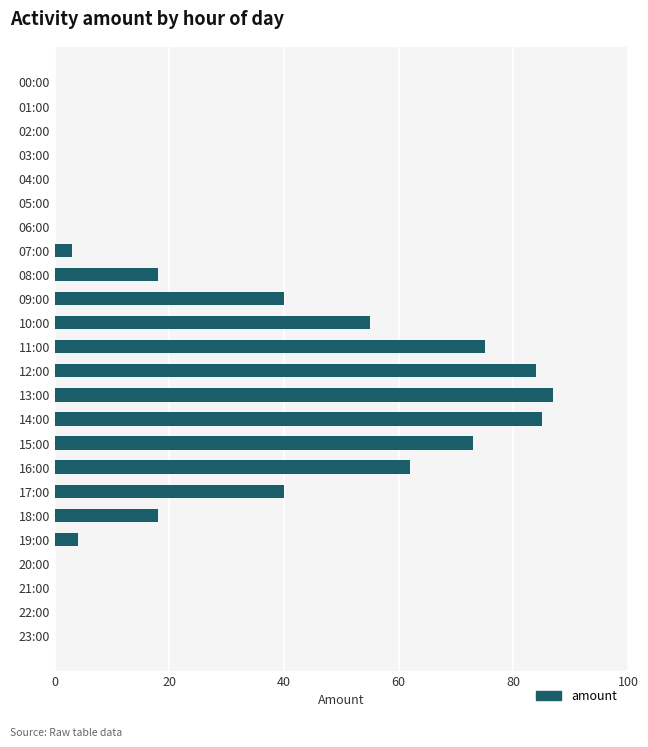

Which has a higher value, 02:00 or 09:00?

09:00